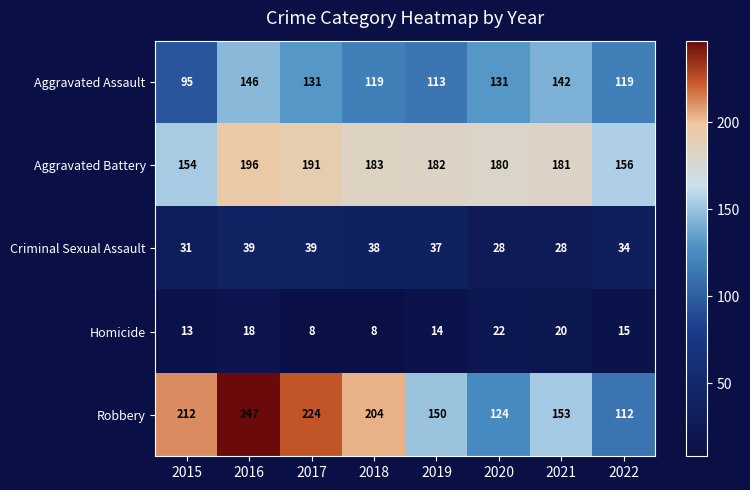

The Aggravated Battery series shows 191 at 2017. True or false?

True